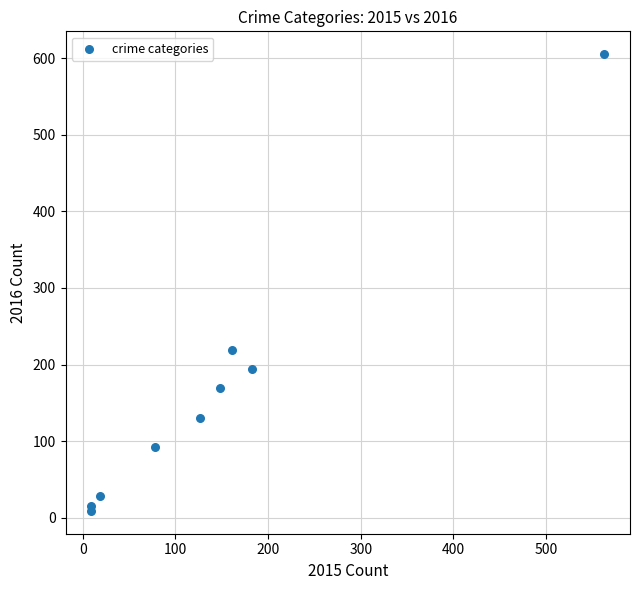

What Y value in the scatter plot is closest to 307?

219